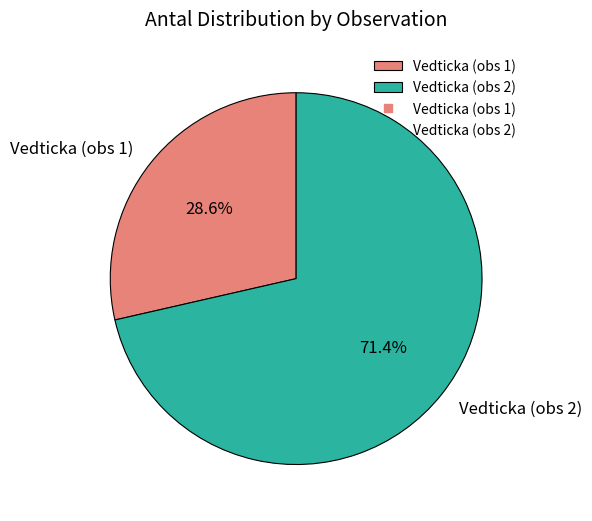

Which slice is the smallest?

Vedticka (obs 1)